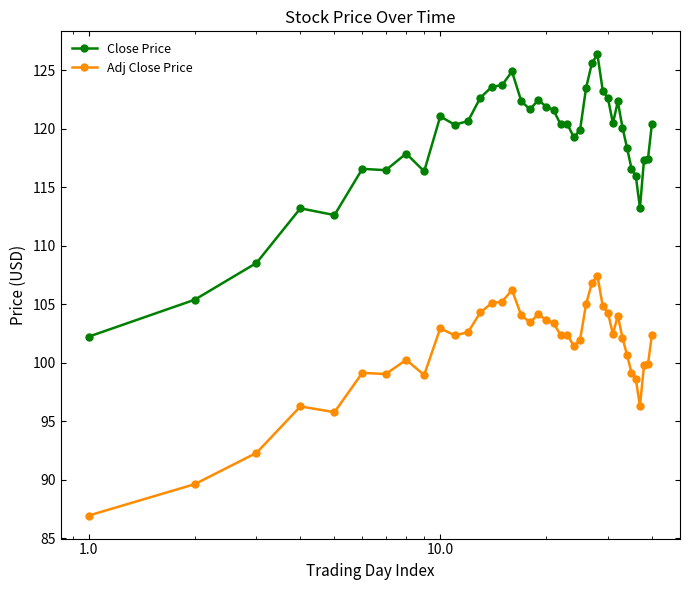

What is the smallest value displayed?

86.9